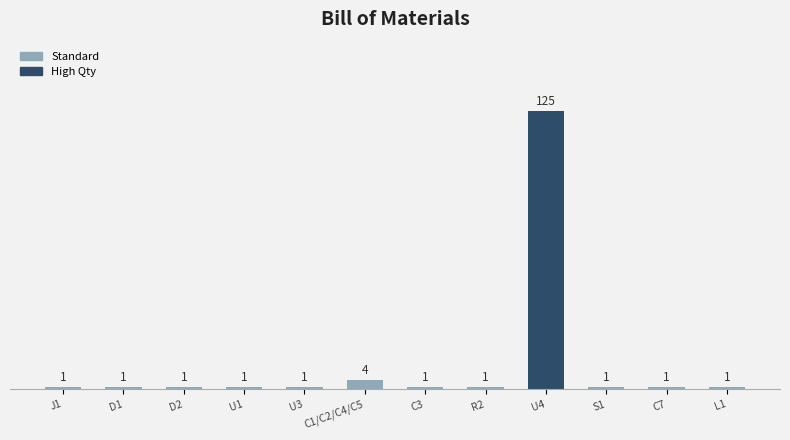

Reading left to right, list all the values displayed in this chart.

J1=1	D1=1	D2=1	U1=1	U3=1	C1/C2/C4/C5=4	C3=1	R2=1	U4=125	S1=1	C7=1	L1=1